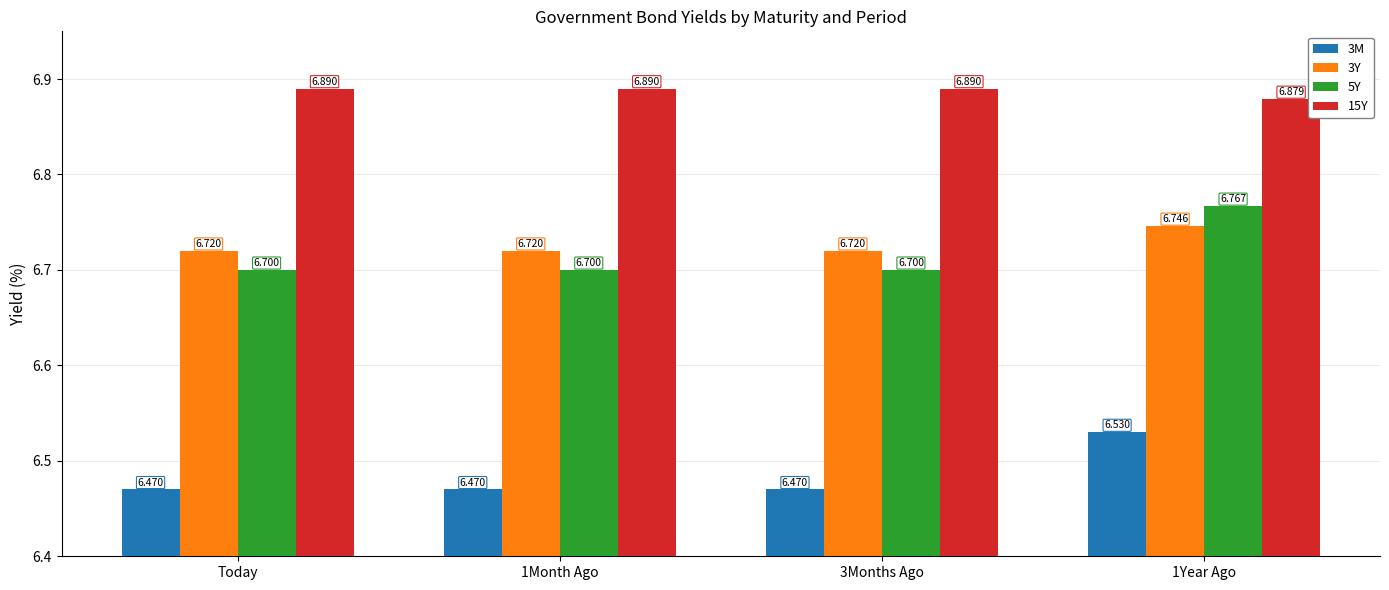

What is the greatest value displayed?

6.9